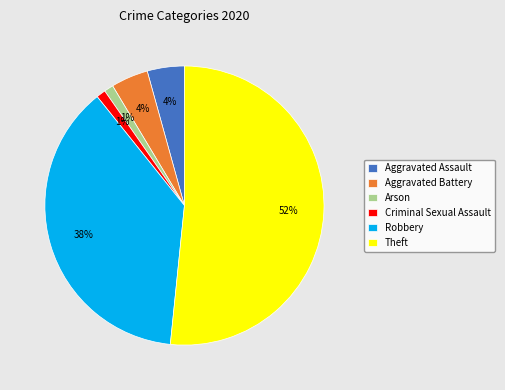

Which slice represents more than half of the pie?

Theft